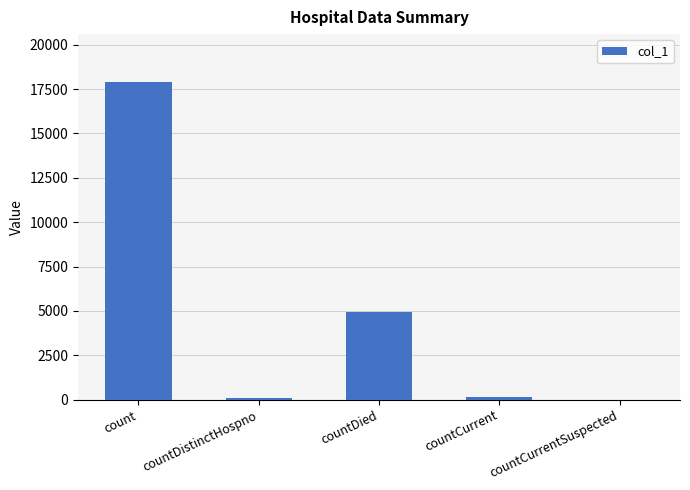

True or false: the data shows 29306 at count.

False